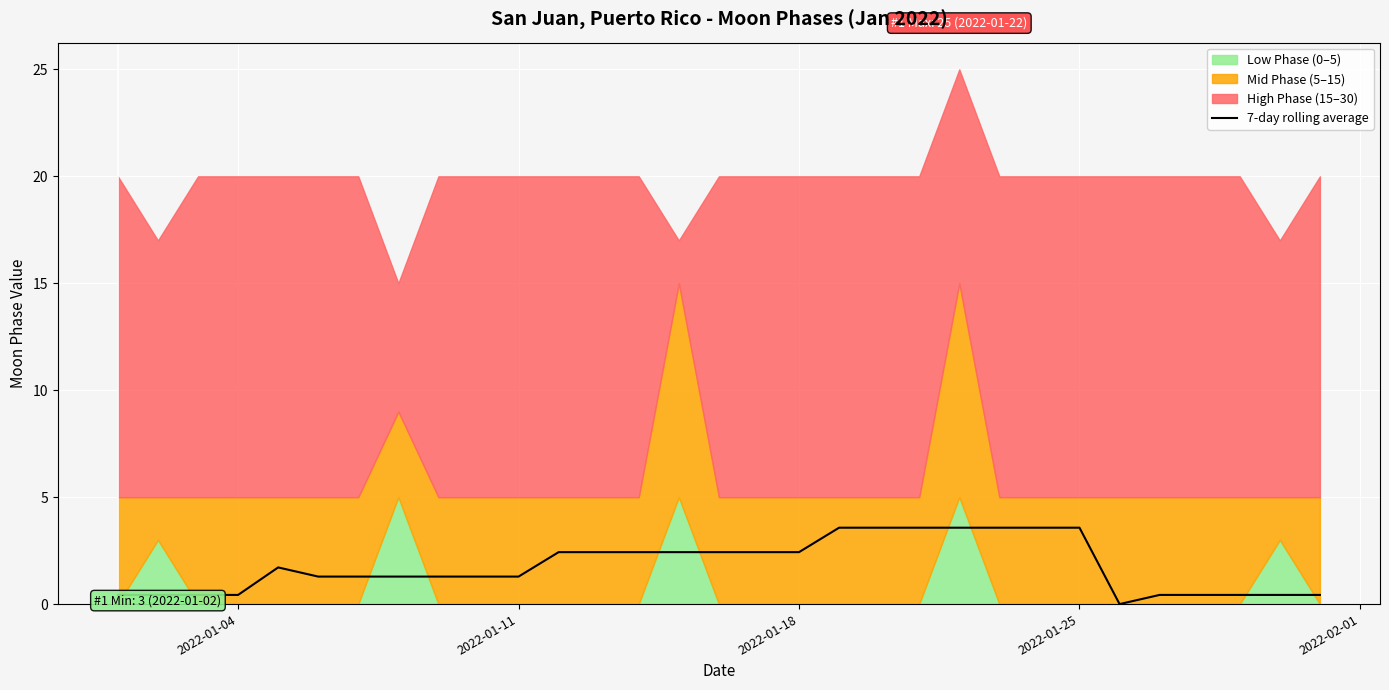

Is it true that 7-day rolling average equals 1.3 at 2022-01-11?

True